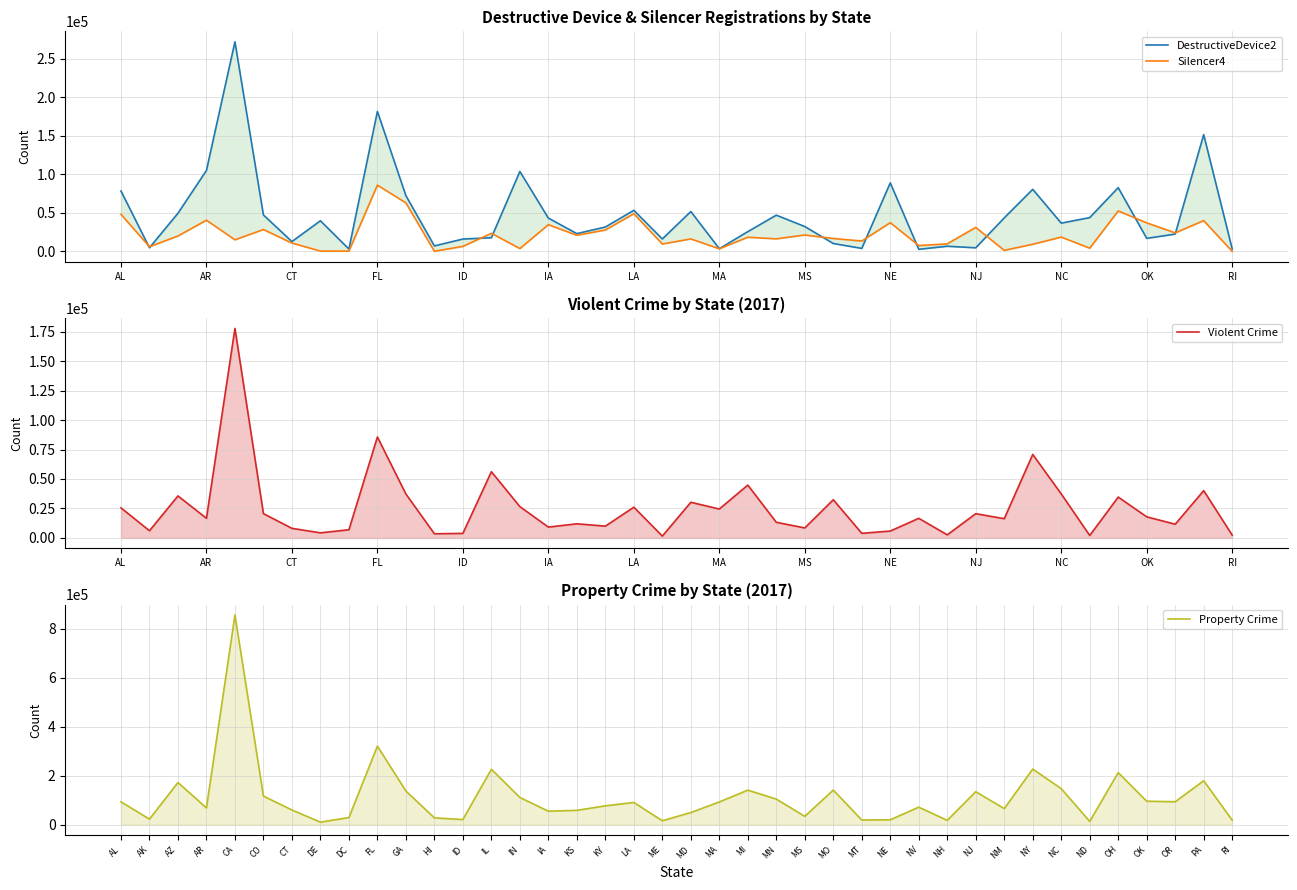

Which series has the largest total across all categories?

Property Crime